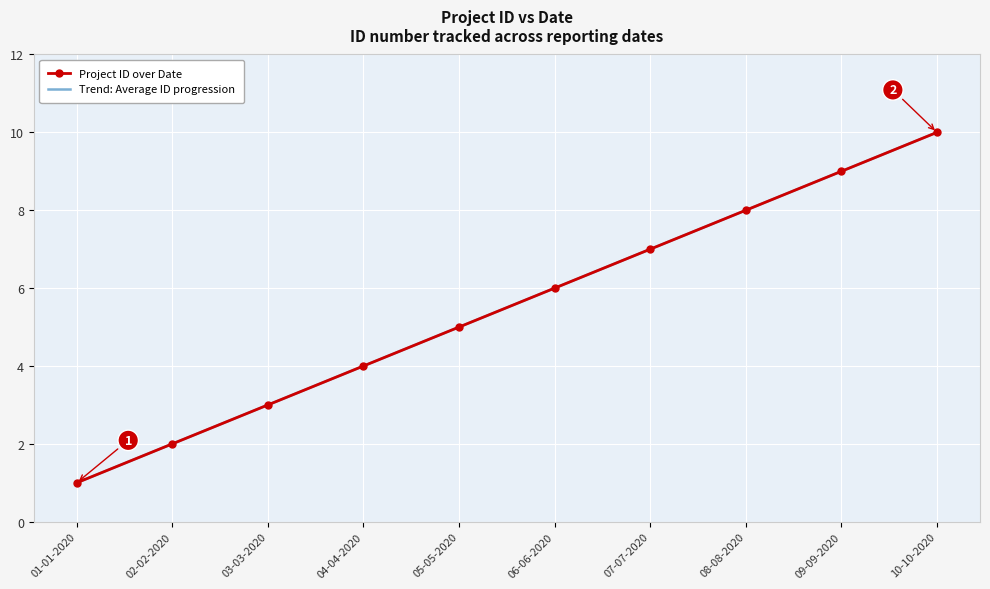

List the labels in order of Project ID over Date value, largest first.

10-10-2020, 09-09-2020, 08-08-2020, 07-07-2020, 06-06-2020, 05-05-2020, 04-04-2020, 03-03-2020, 02-02-2020, 01-01-2020